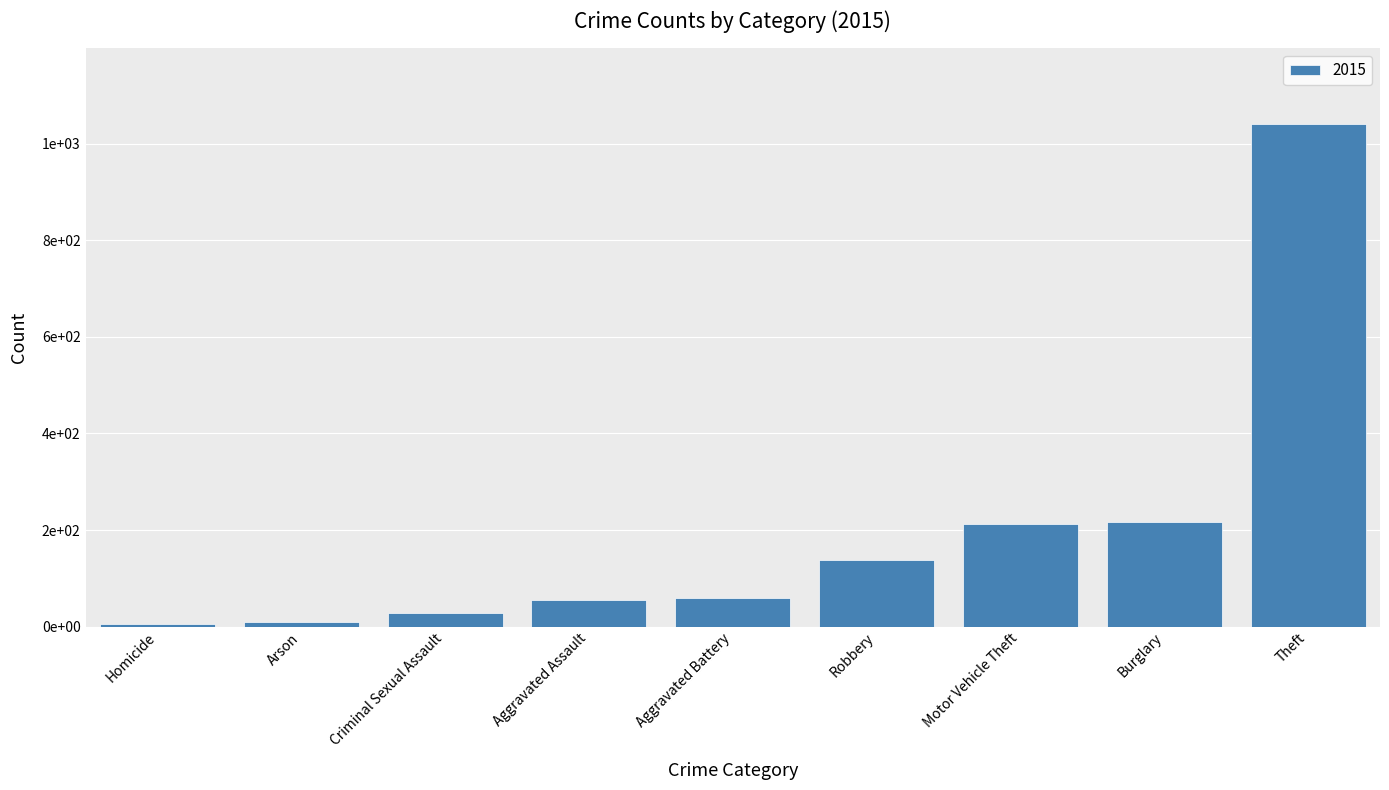

Are the bars horizontal?

No